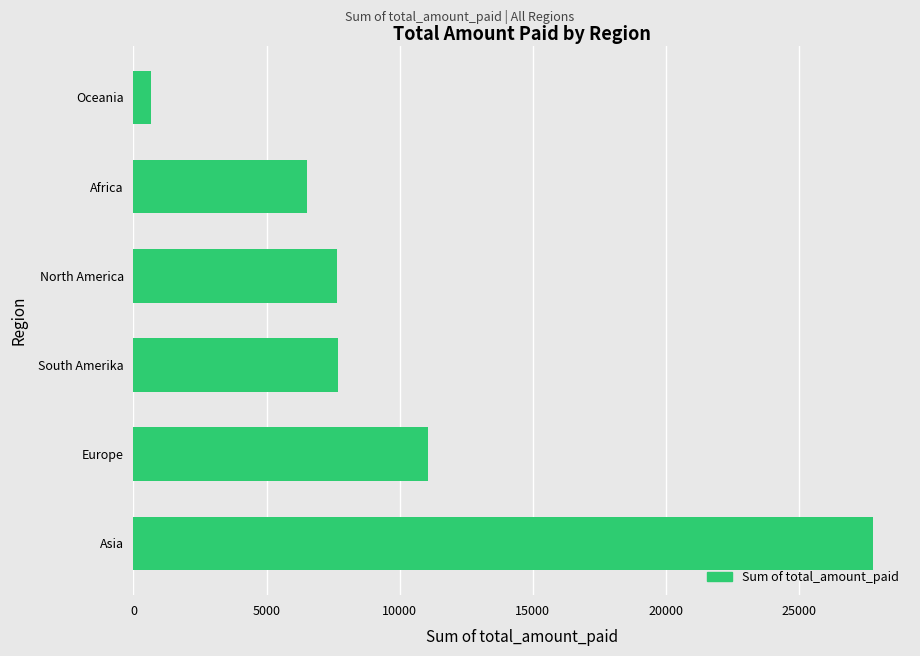

What is the ratio of the value at Europe to the value at Oceania?

17.3